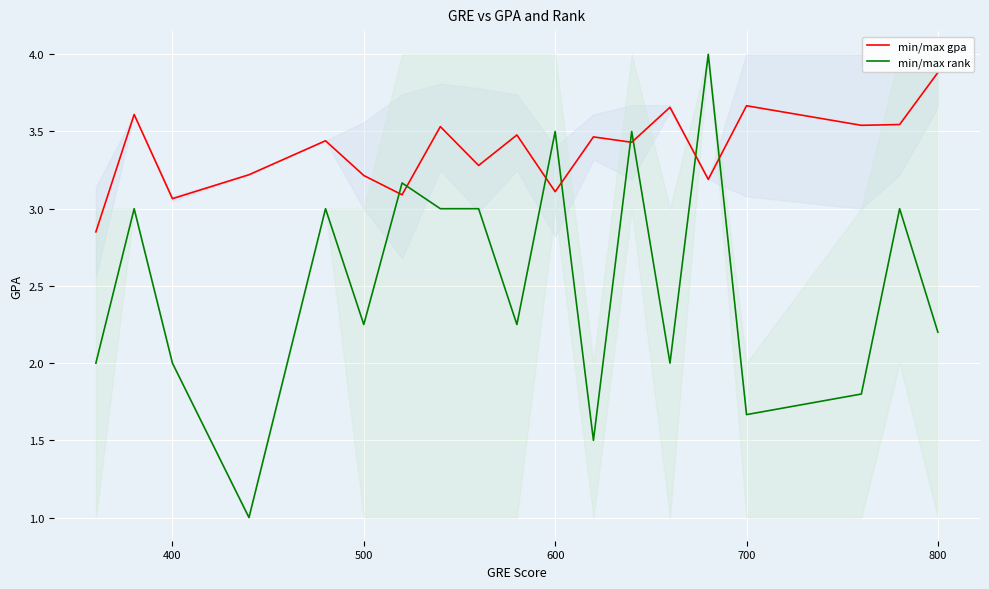

What is the value of the gpa point at the 10th from the left?

3.5